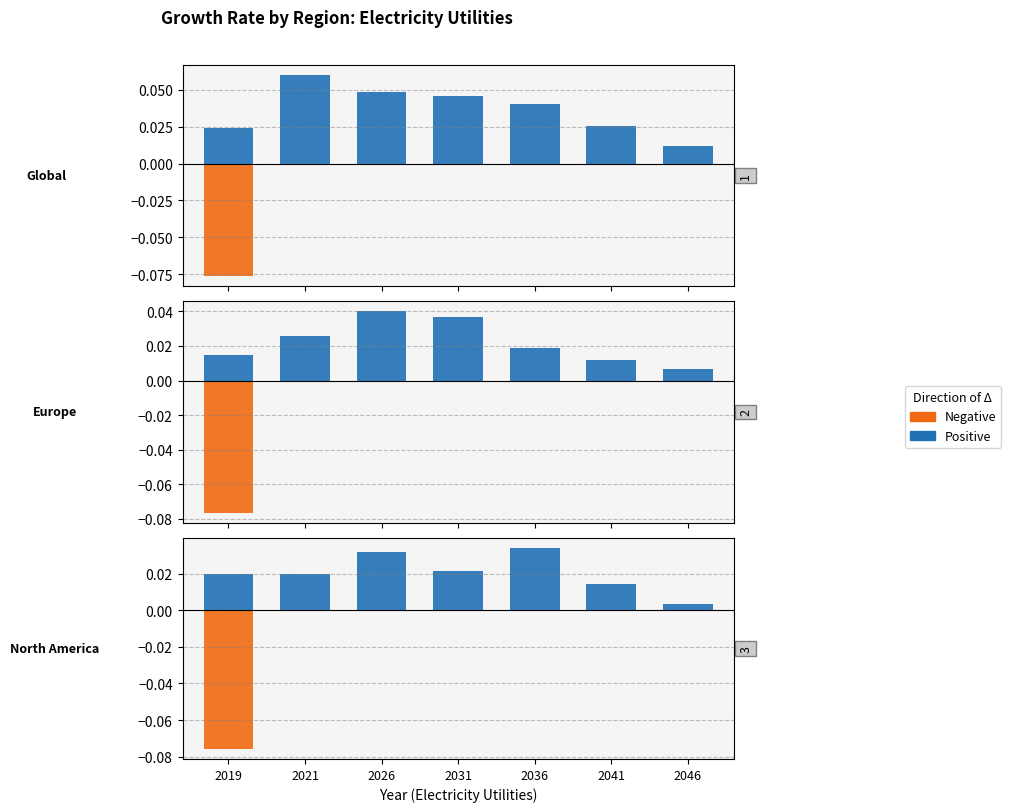

How many categories are shown in the chart?

7